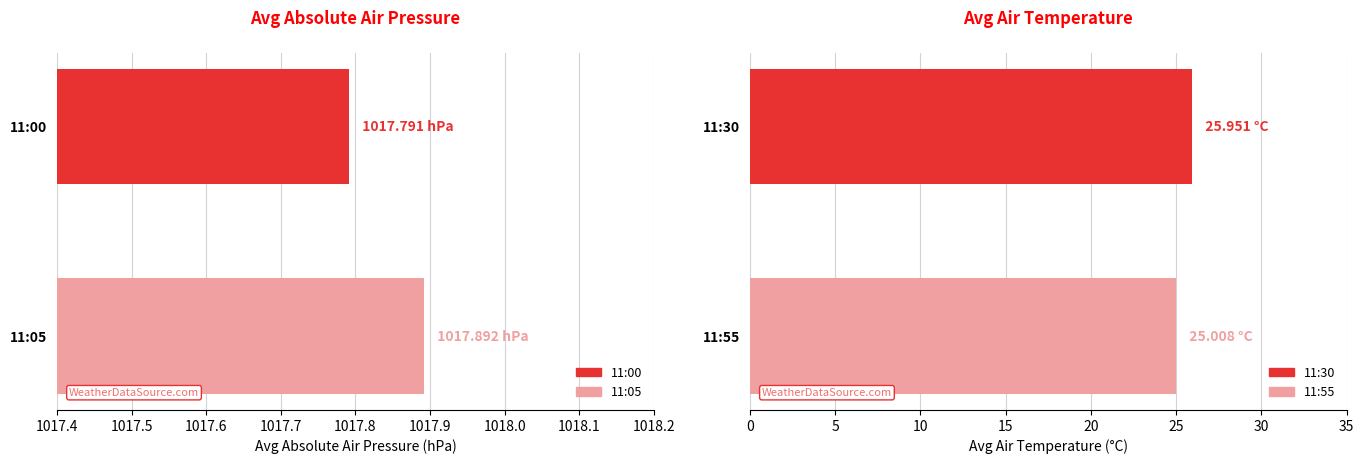

Which series has the largest range (max minus min)?

Avg Air Temperature